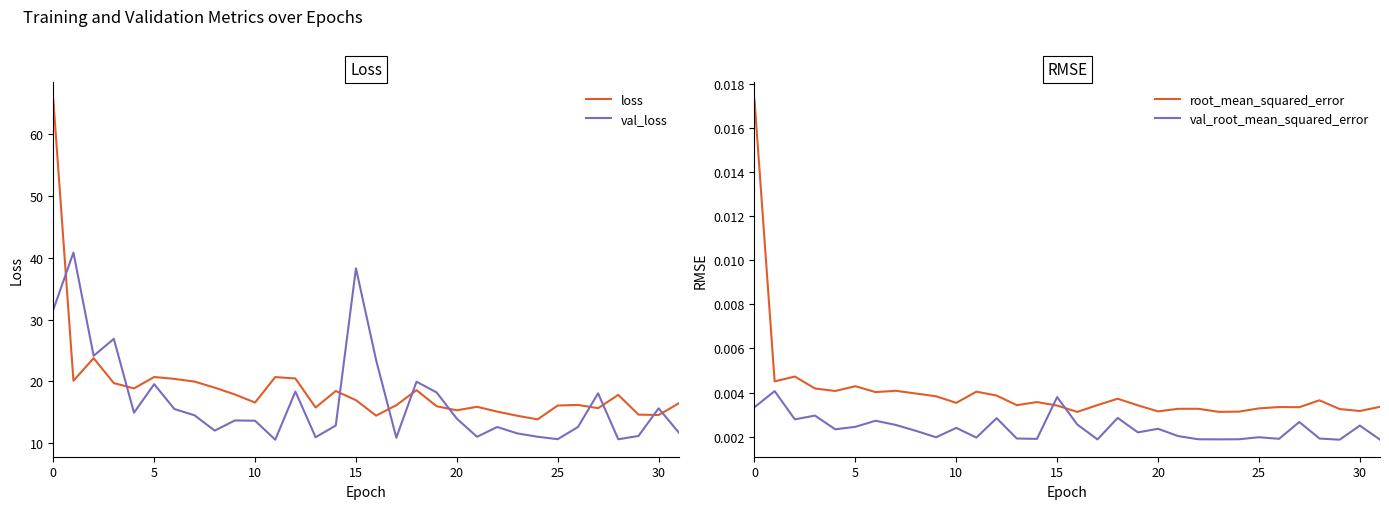

What is the maximum value for loss?

65.6